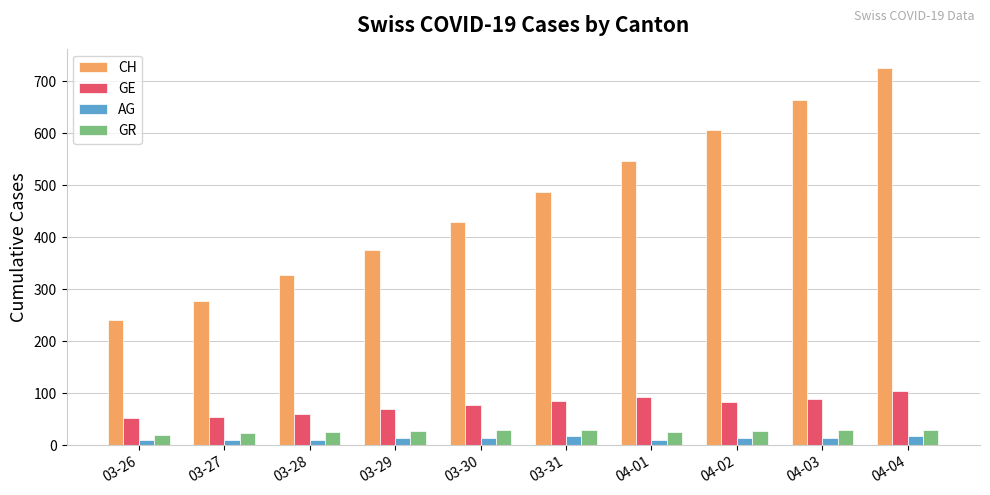

At which category is the sum across all series the highest?

04-04